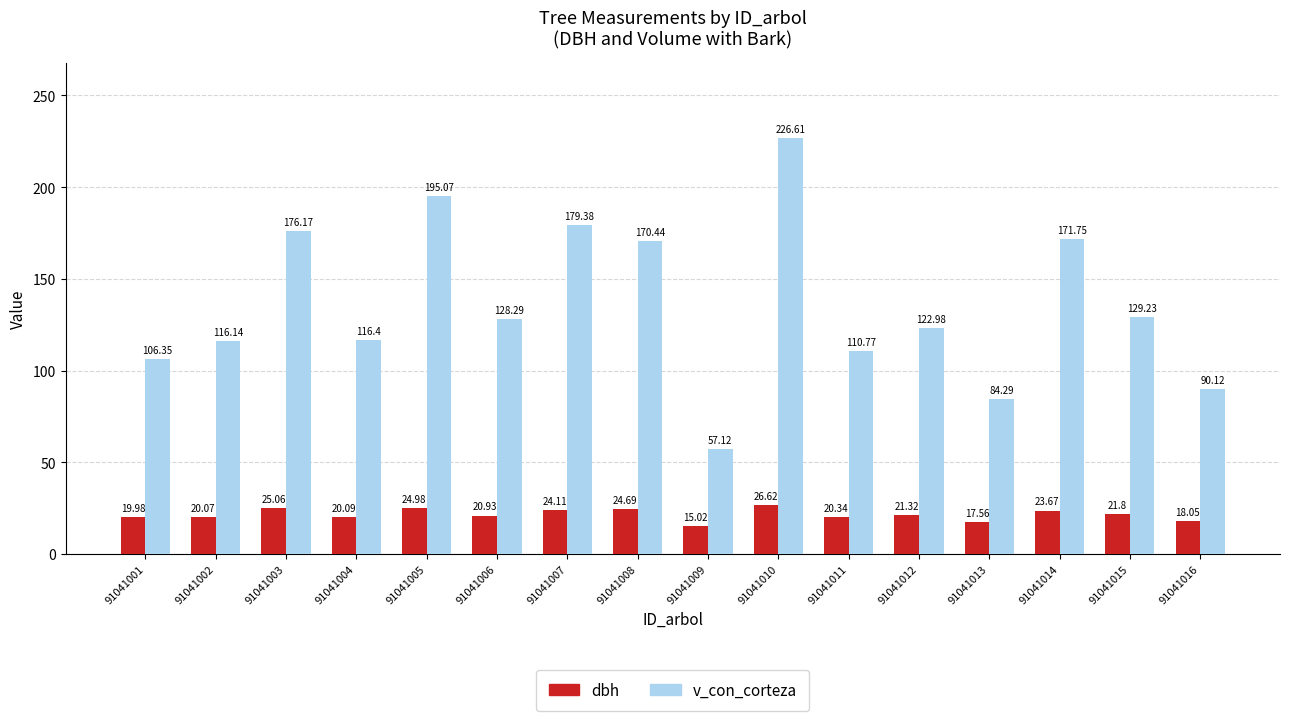

At which label is v_con_corteza closest to 141?

91041015